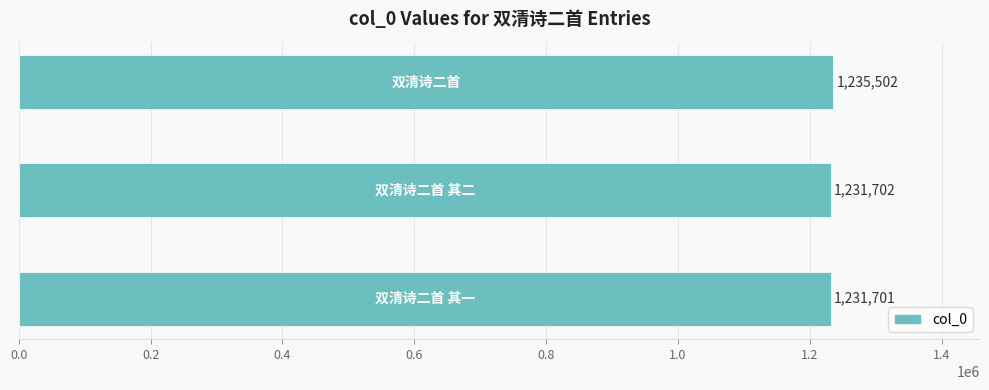

What is the greatest value displayed?

1235502